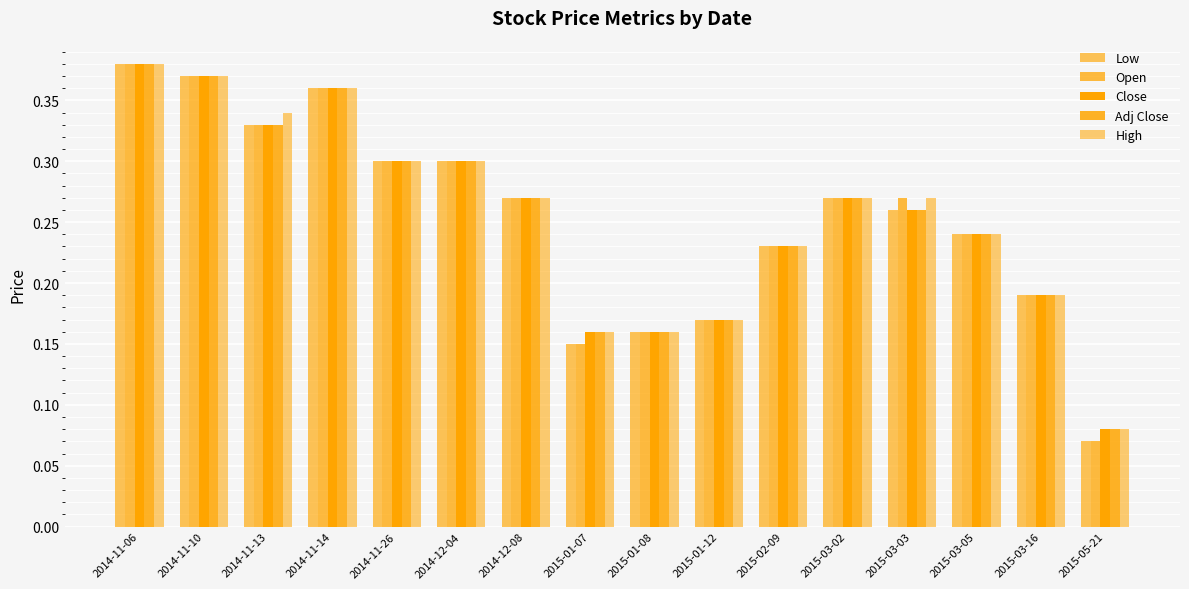

How many groups of bars are there?

16